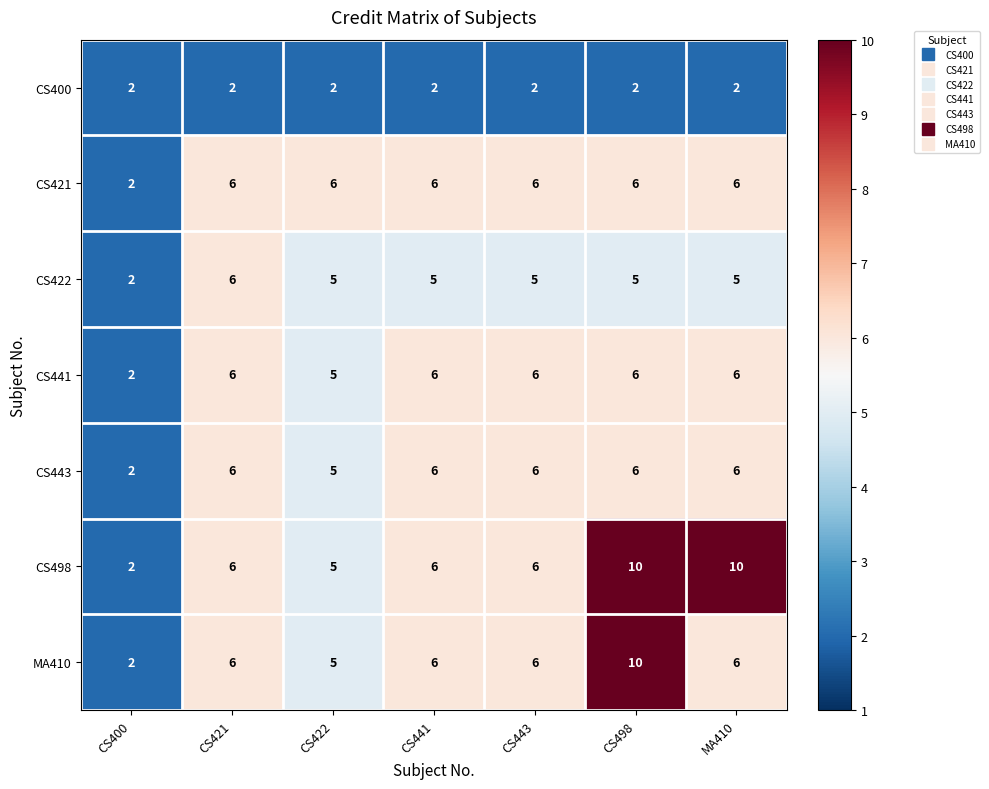

True or false: CS498 has a value of 6 at CS421.

True